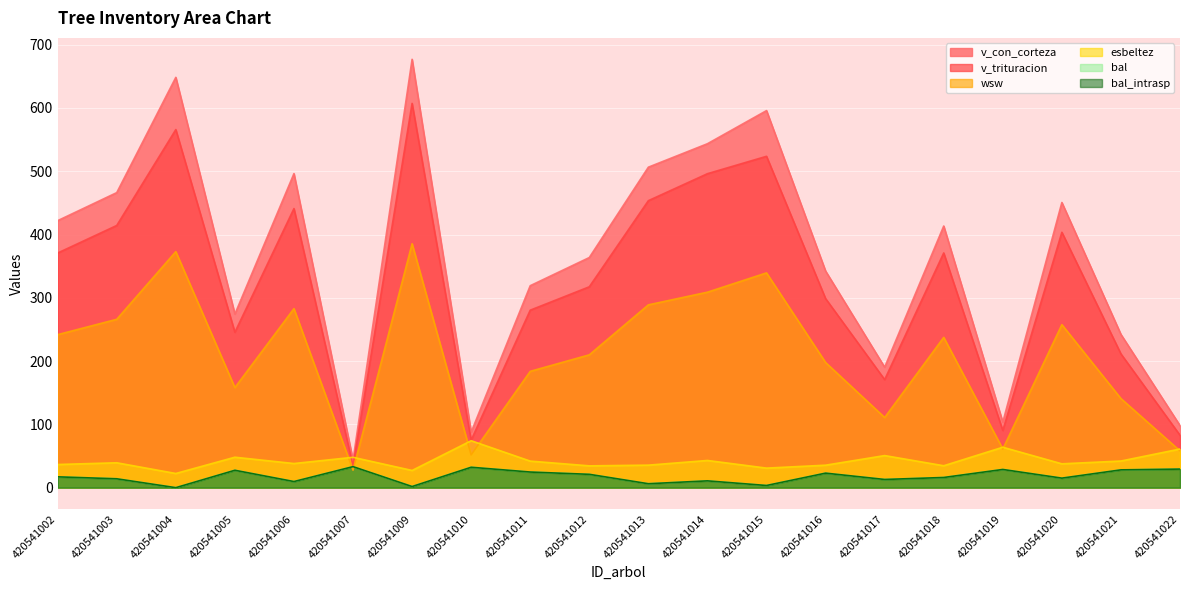

Which series has the largest range (max minus min)?

v_con_corteza